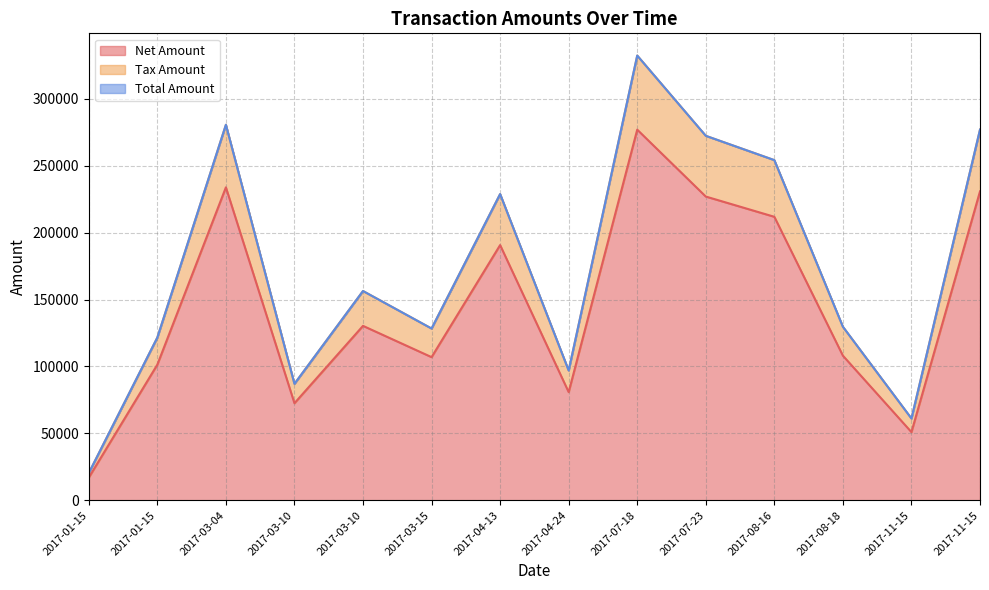

What is the highest value of the Total Amount series?

332473.0